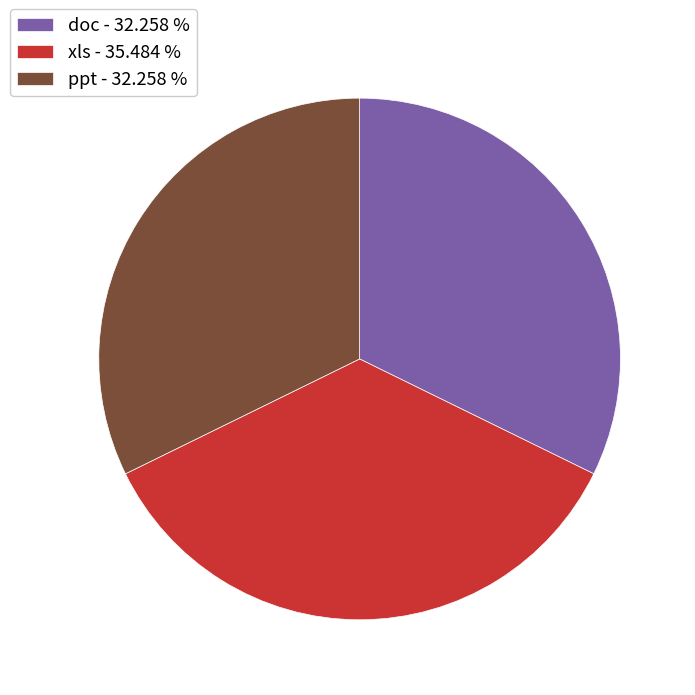

Is there a majority slice in this chart?

No